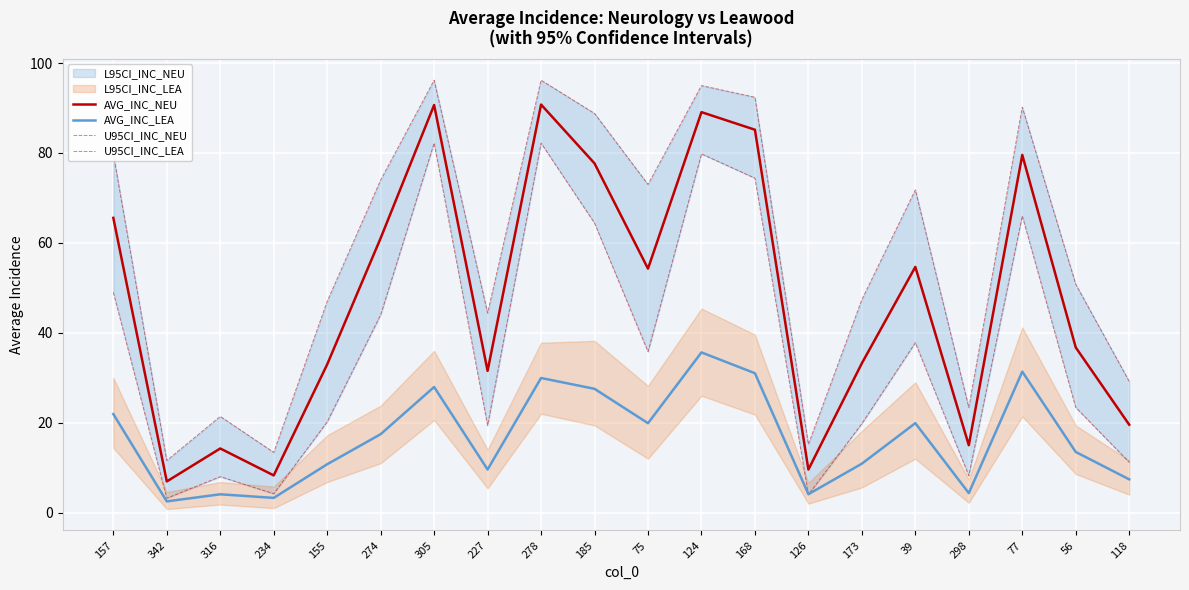

In AVG_INC_LEA, how many points are lower than both neighbors (excluding endpoints)?

6